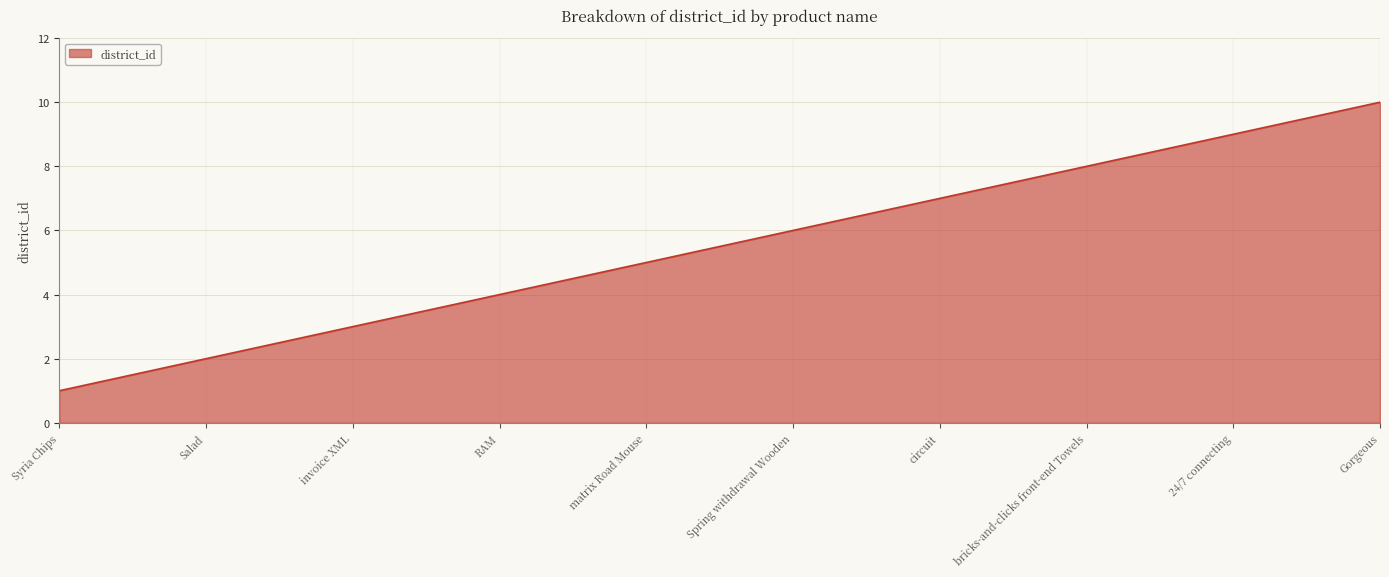

Reading left to right, list all the values displayed in this chart.

Syria Chips=1	Salad=2	invoice XML=3	RAM=4	matrix Road Mouse=5	Spring withdrawal Wooden=6	circuit=7	bricks-and-clicks front-end Towels=8	24/7 connecting=9	Gorgeous=10